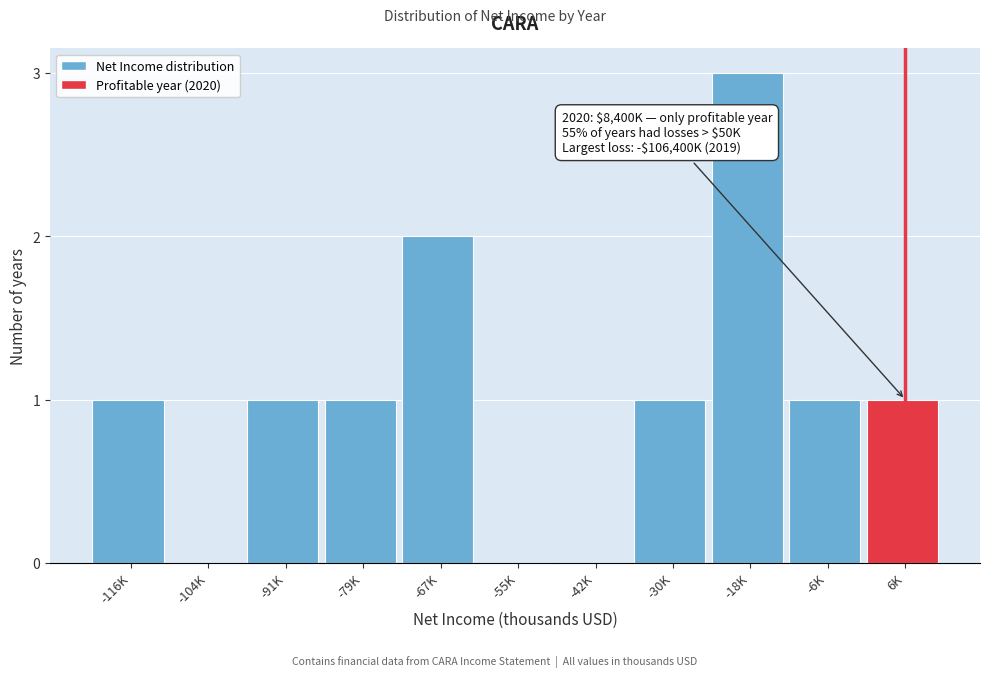

Reading left to right, transcribe all the data shown in this chart.

-116K=1	-104K=0	-91K=1	-79K=1	-67K=2	-55K=0	-42K=0	-30K=1	-18K=3	-6K=1	6K=1